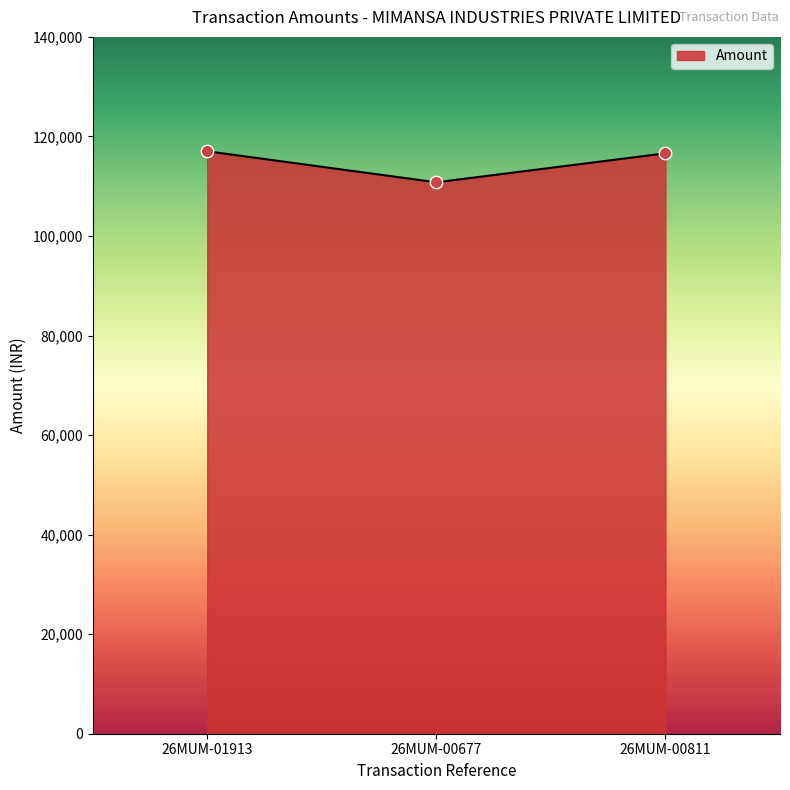

What is the change in value from 26MUM-00677 to 26MUM-00811?

+5818.4